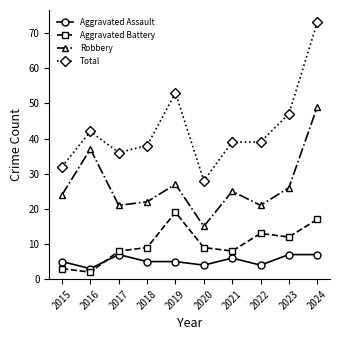

What is the maximum value shown in the chart?

73